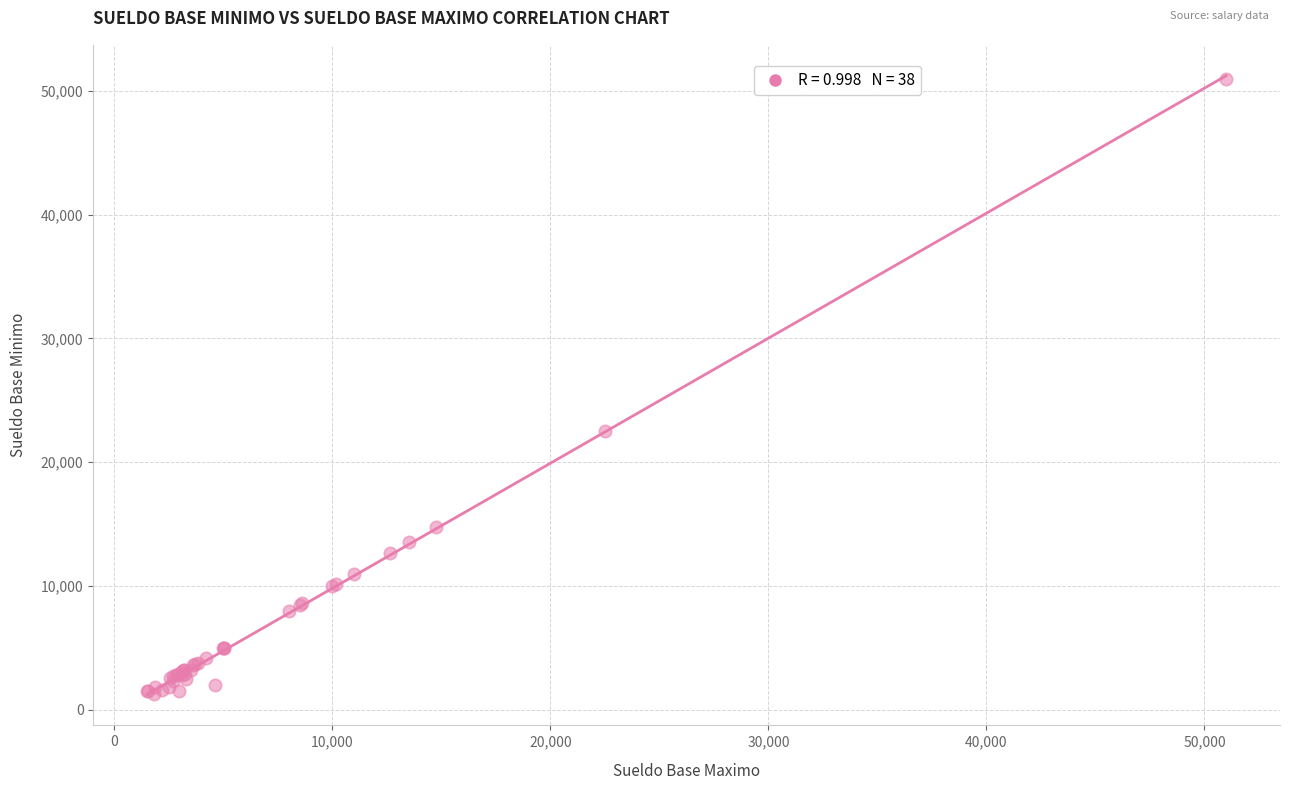

What Y value in the scatter plot is closest to 26120?

22500